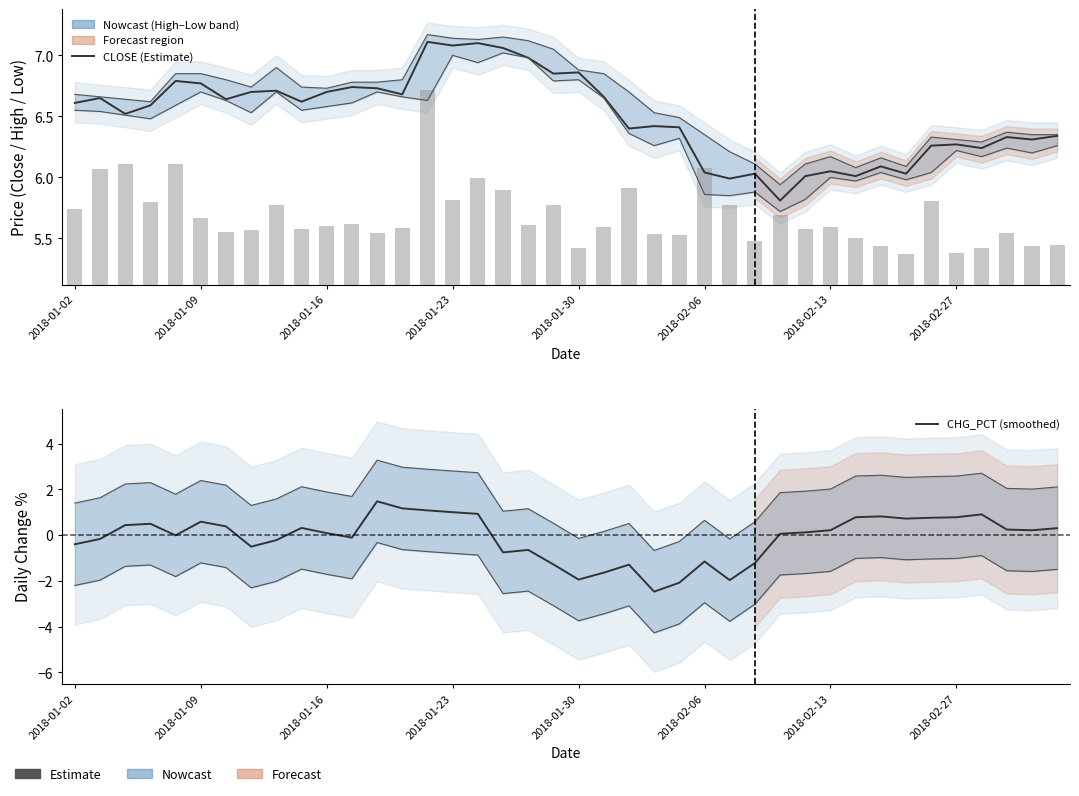

What is the value of the LOW bar at the 23rd from the left?

6.4